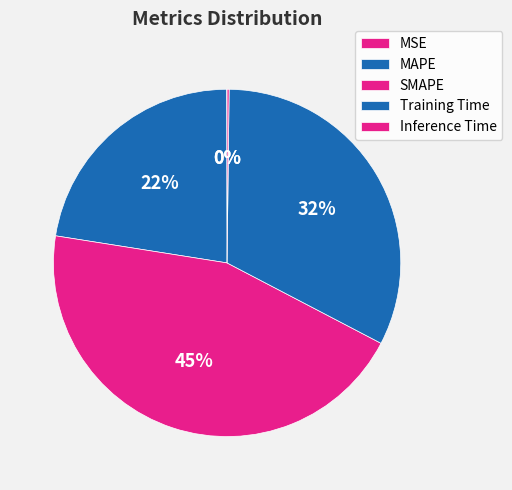

Which has a higher value, Inference Time or Training Time?

Training Time